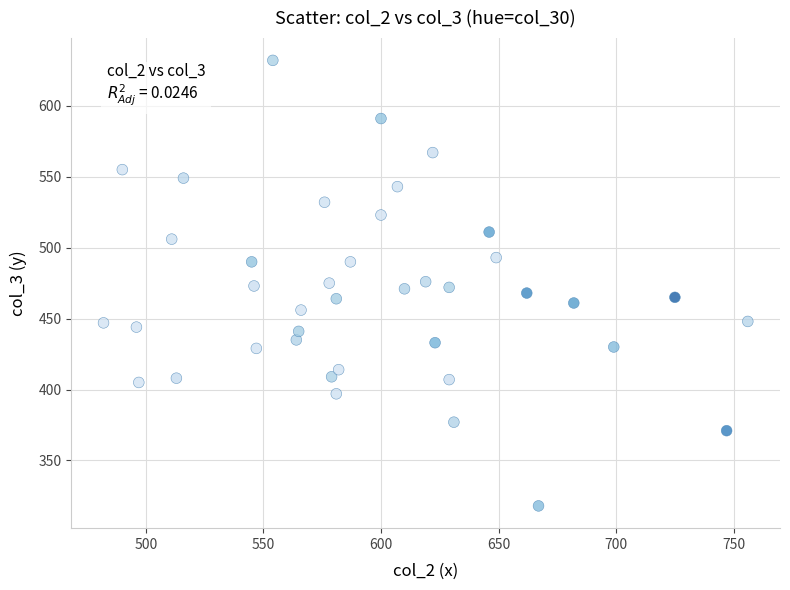

What is the range of X values (max minus min)?

274